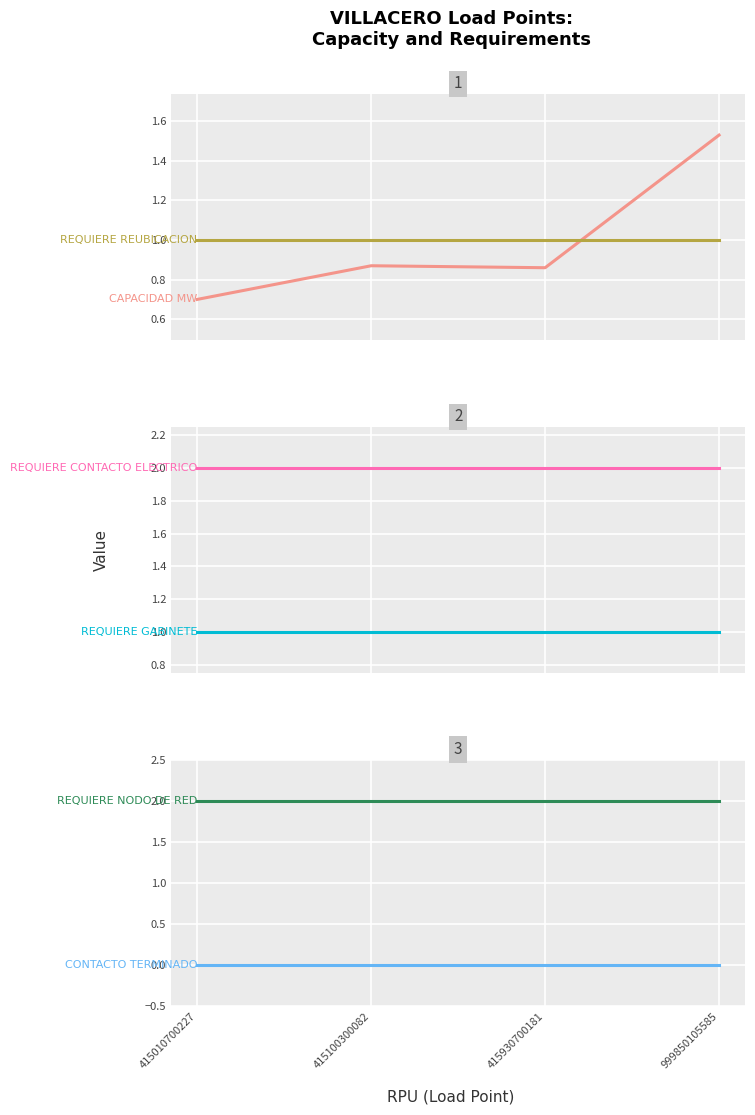

The REQUIERE REUBICACION series shows 1.0 at 415930700181. True or false?

True